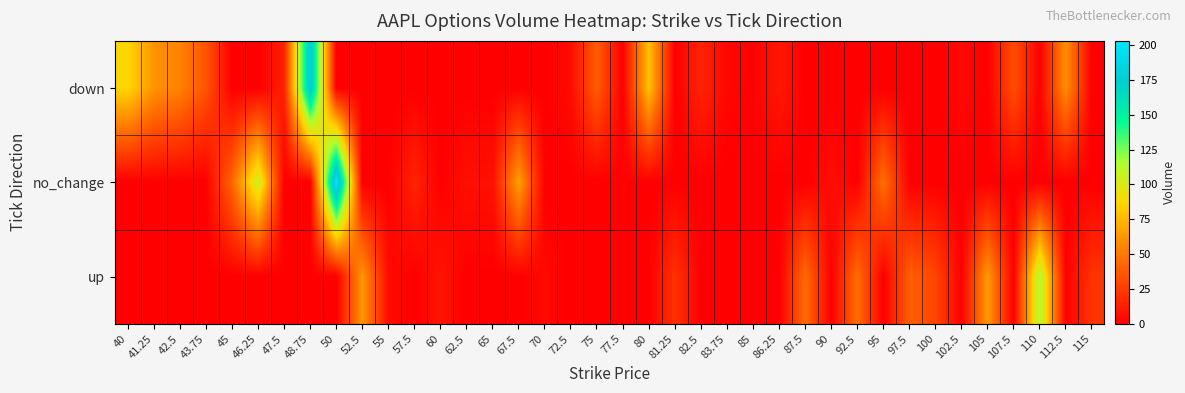

What is the spread (max minus min) of values at 107.5?

33